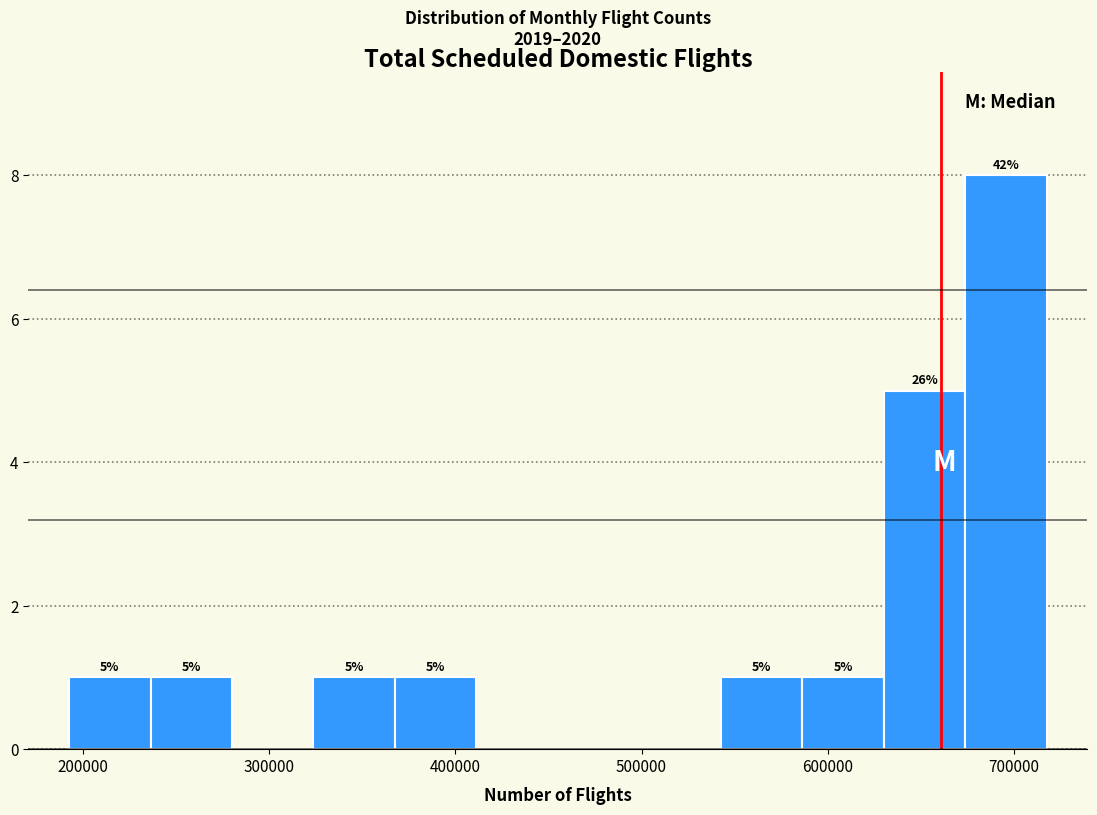

Which range on the x-axis has the tallest bar?

670000 to 720000